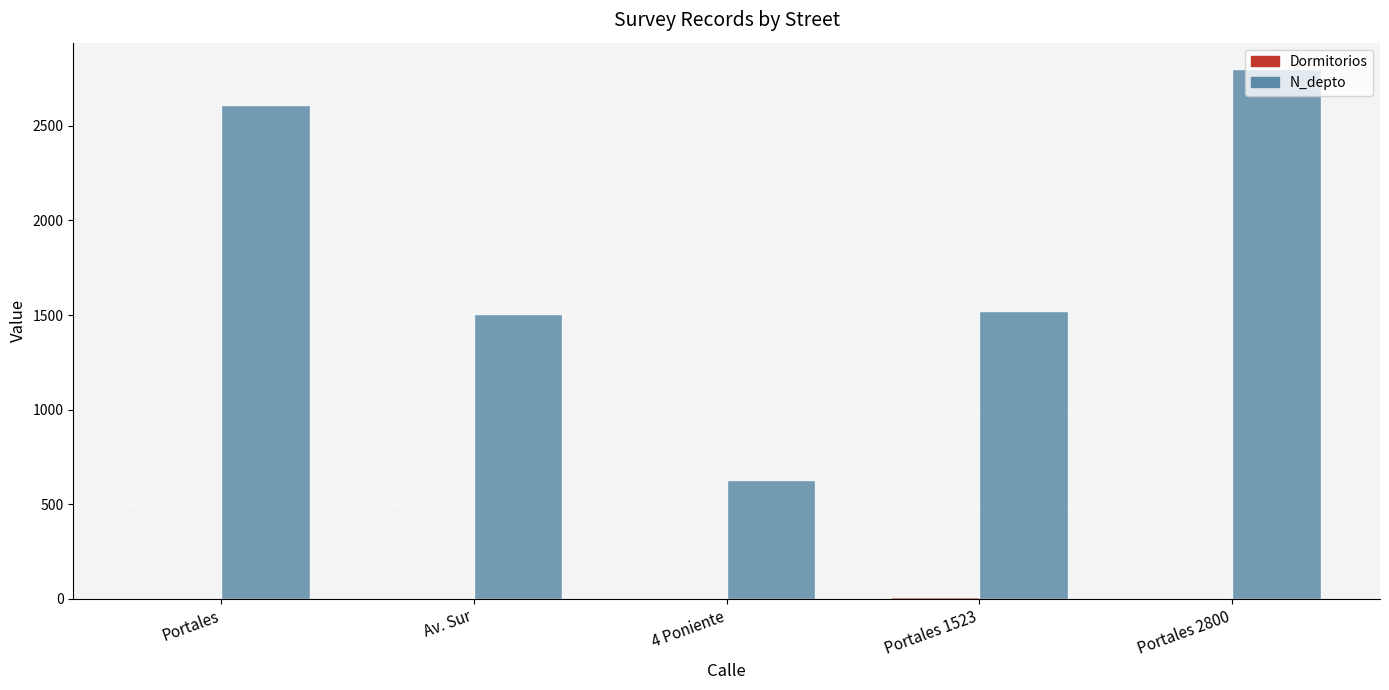

Count the number of data series in this chart.

2